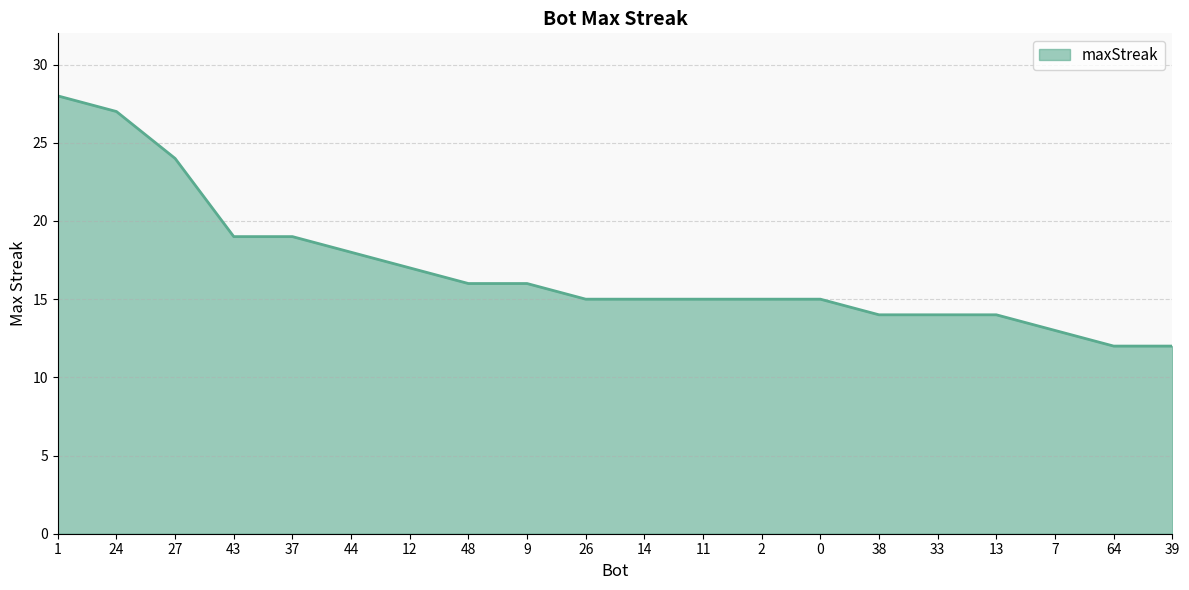

Which category has the highest value across all series?

1